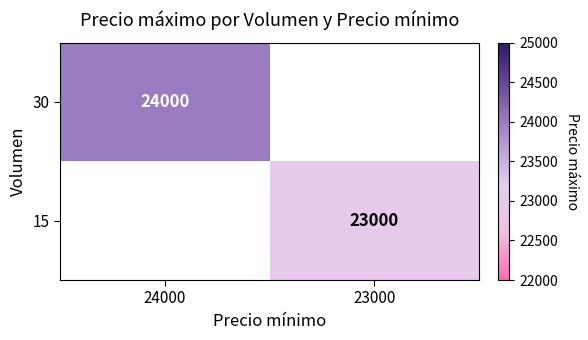

The value of 30 at 24000 is 6236.7. True or false?

False